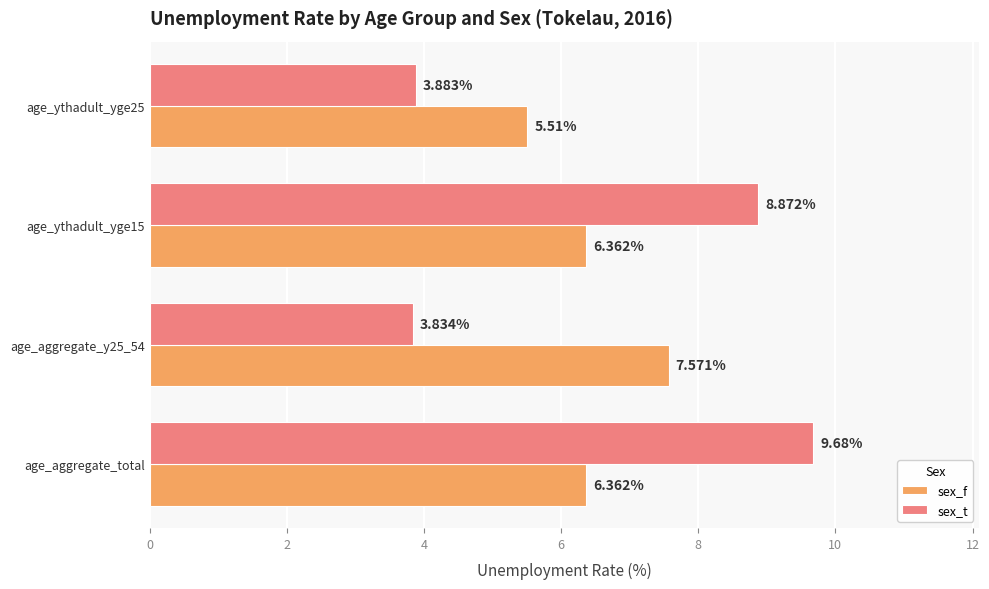

Count the number of categories in the chart.

4